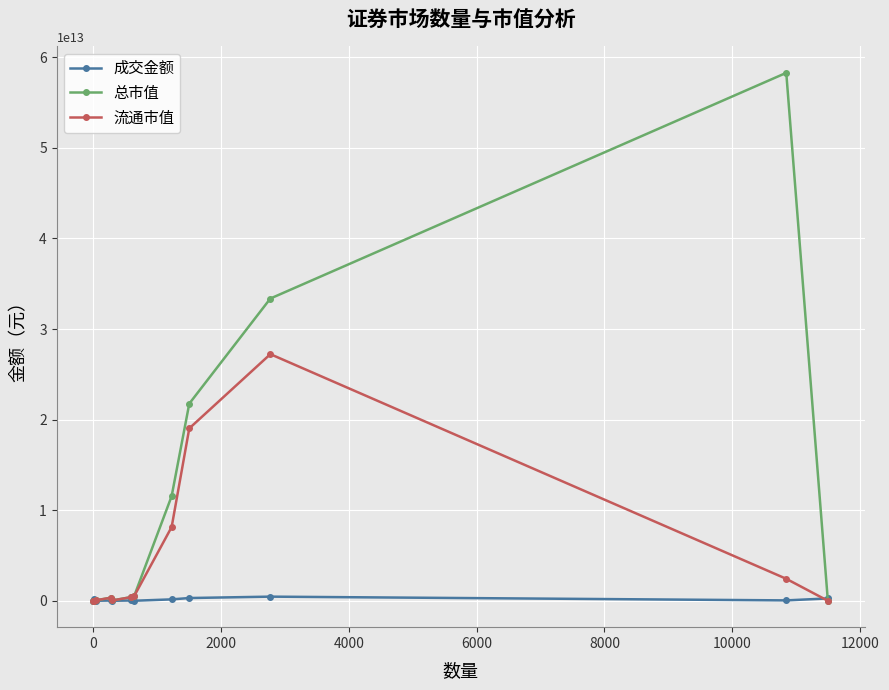

How many categories are shown in the chart?

12